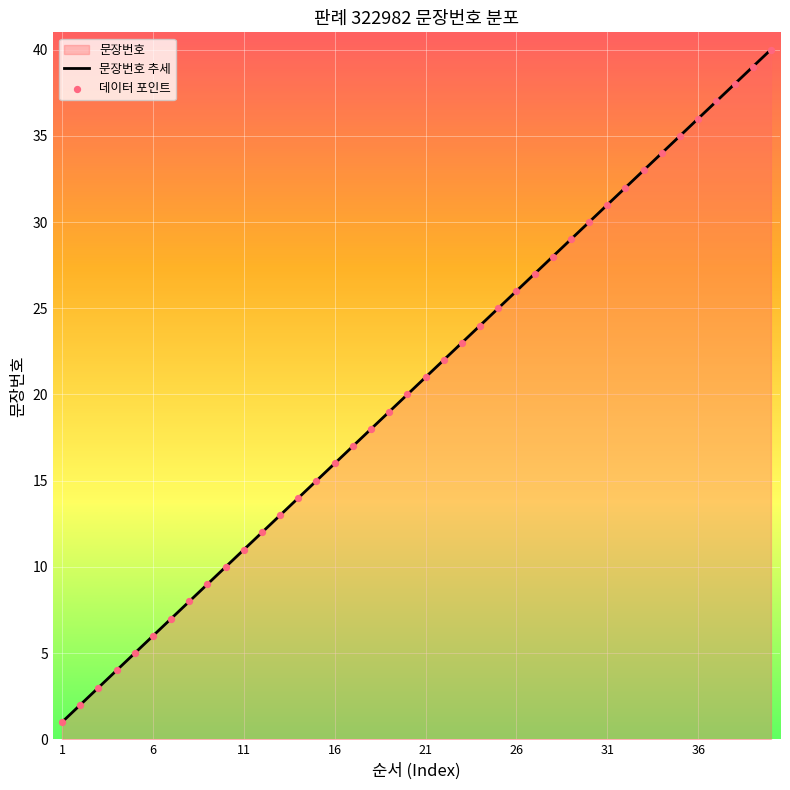

Which has a higher value, 32 or 11?

32